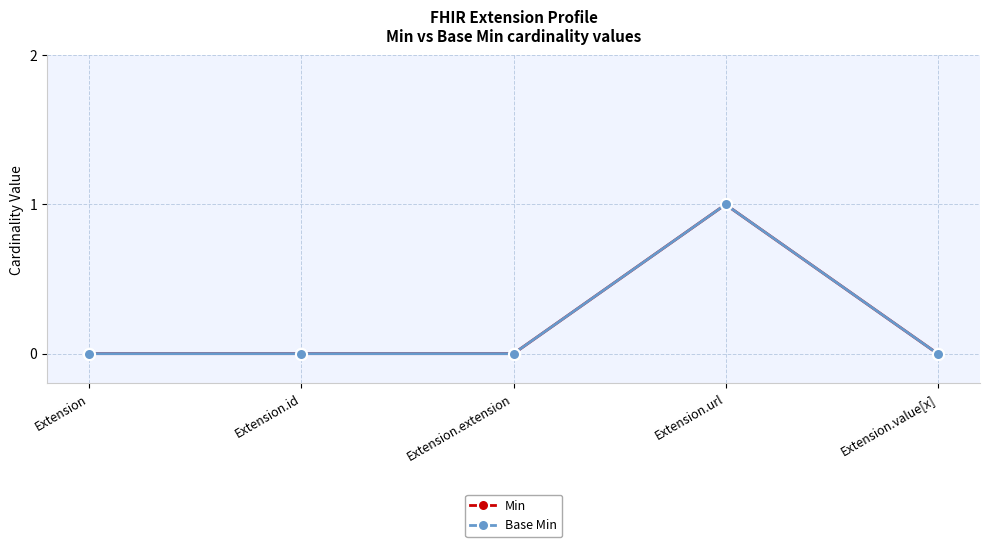

How many Min values are between 0 and 1?

5